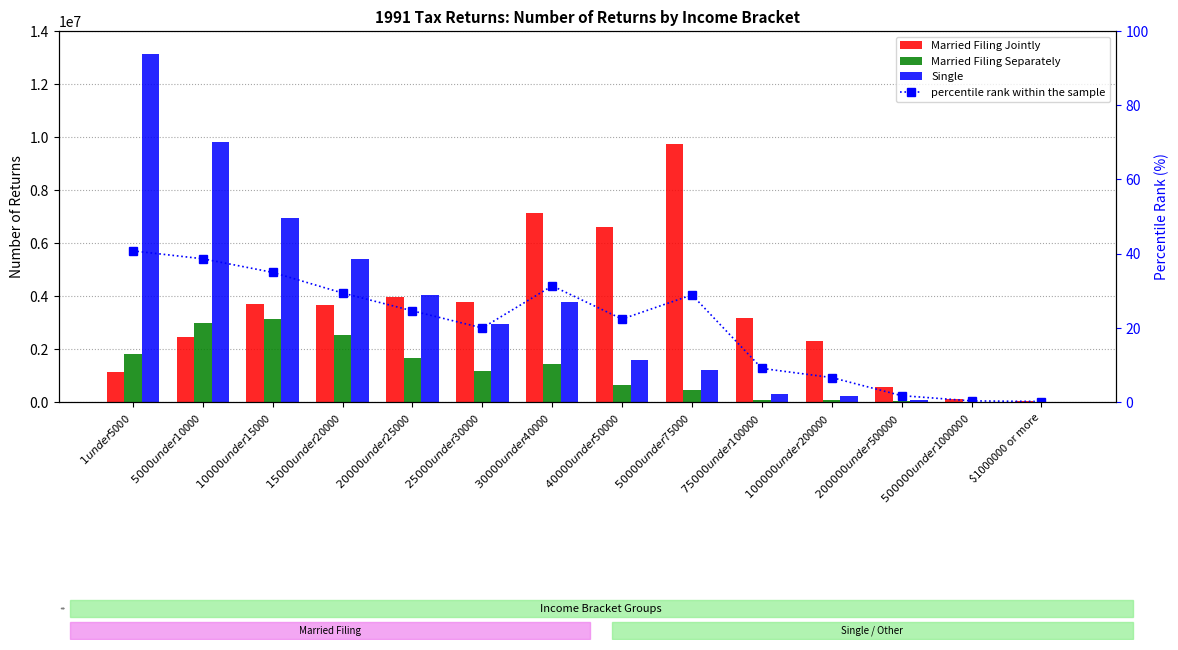

Between $10000 under $15000 and $100000 under $200000, which series saw the biggest shift?

Single